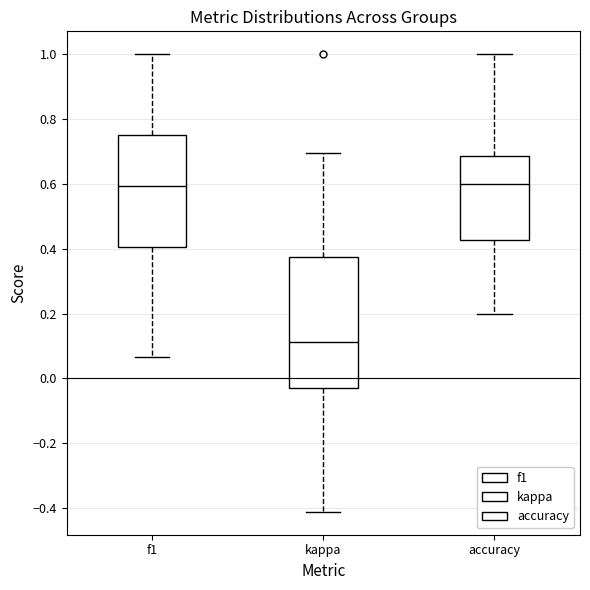

Reading left to right, transcribe this box plot: for each box, give where its median line is, the range the box spans, and where its two whiskers end, as read against the y-axis. The values are not printed on the chart, so give them approximately, as read against the axis.

f1: median 0.60, box 0.40 to 0.76, whiskers 0.06 to 1.00
kappa: median 0.12, box -0.02 to 0.38, whiskers -0.42 to 0.70
accuracy: median 0.60, box 0.42 to 0.68, whiskers 0.20 to 1.00